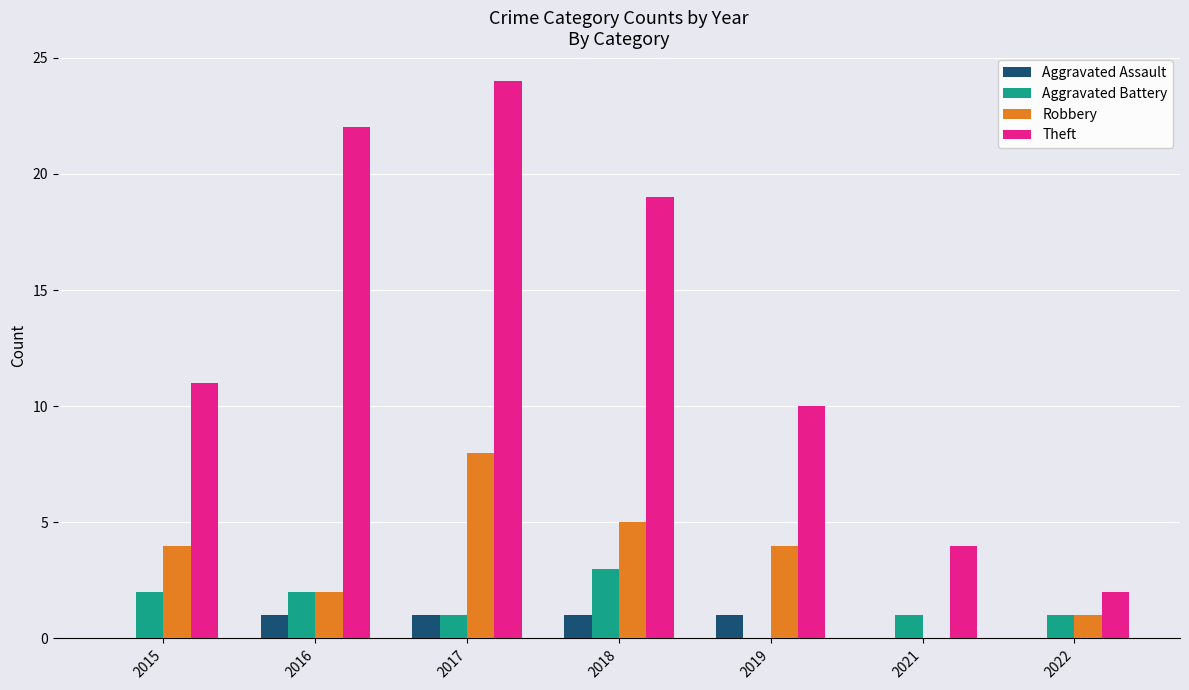

Reading left to right, list all the values displayed in this chart.

Aggravated Assault: 0	1	1	1	1	0	0
Aggravated Battery: 2	2	1	3	0	1	1
Robbery: 4	2	8	5	4	0	1
Theft: 11	22	24	19	10	4	2